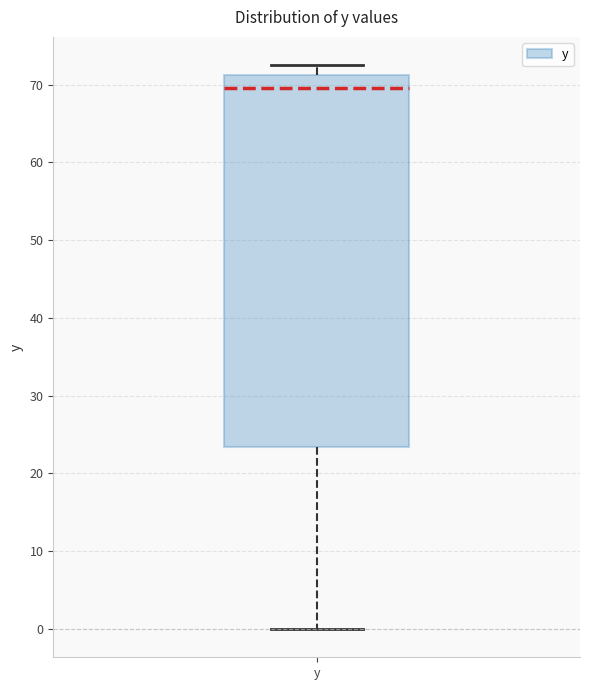

Transcribe this box plot: give where the median line is, the range the box spans, and where the two whiskers end, as read against the y-axis. The values are not printed on the chart, so give them approximately, as read against the axis.

median 70, box 23 to 71, whiskers 0 to 73